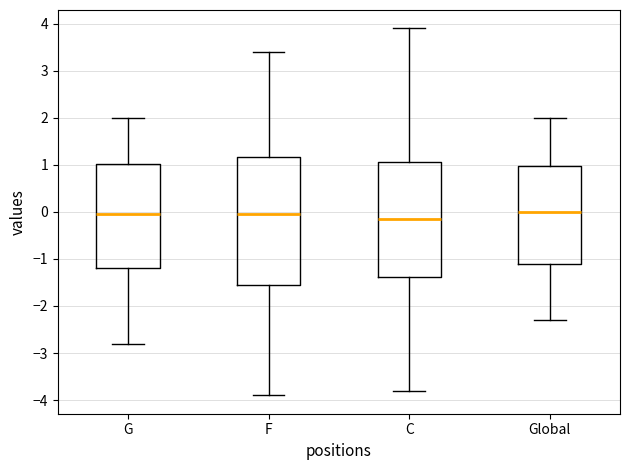

Which box is the tallest, from its lower edge to its upper edge?

F